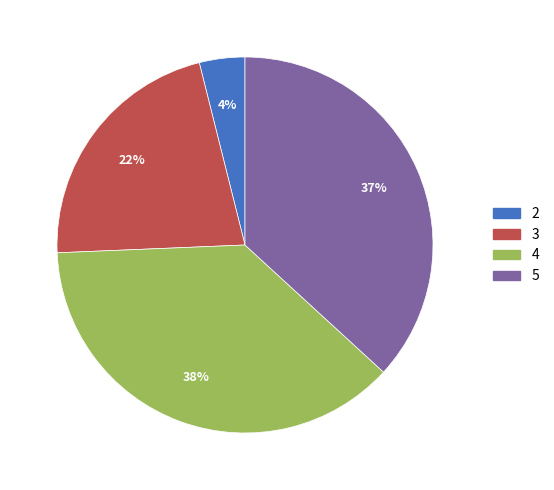

Do 5 and 2 together represent more than half of the pie?

No